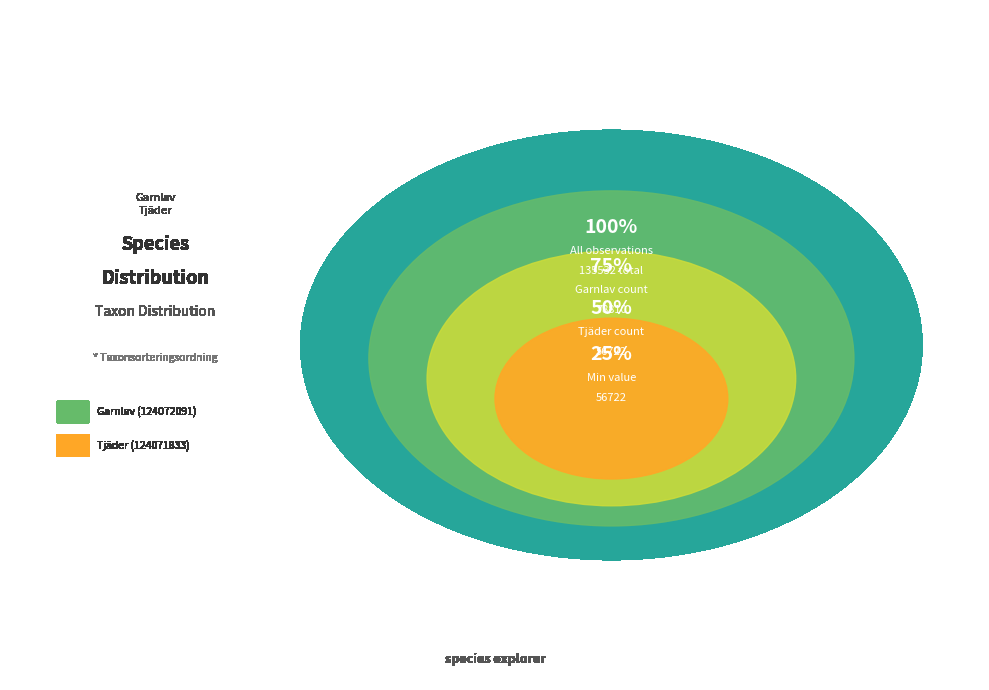

To the nearest percent, what percentage of the pie is Garnlav (124072091)?

58%